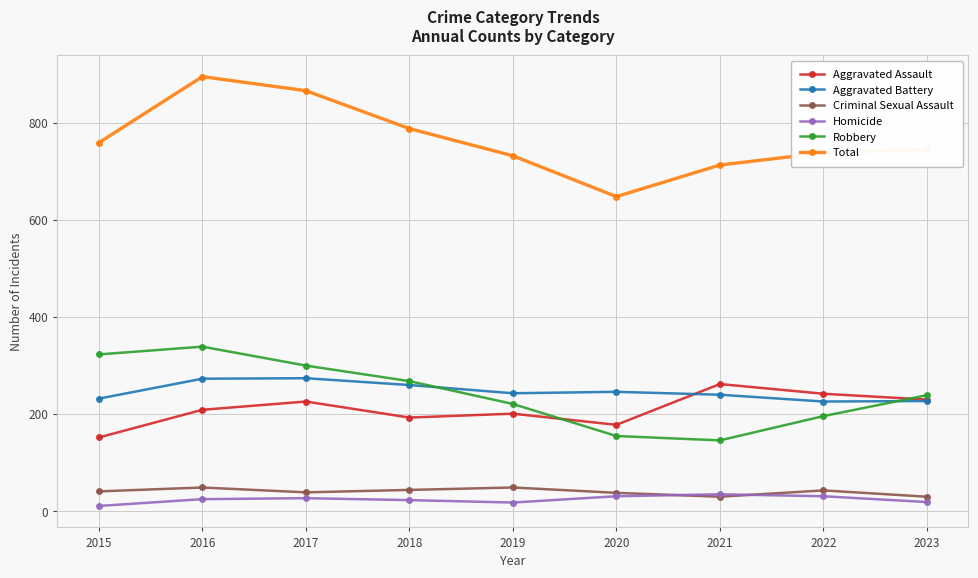

In Homicide, how many points are lower than both neighbors (excluding endpoints)?

1